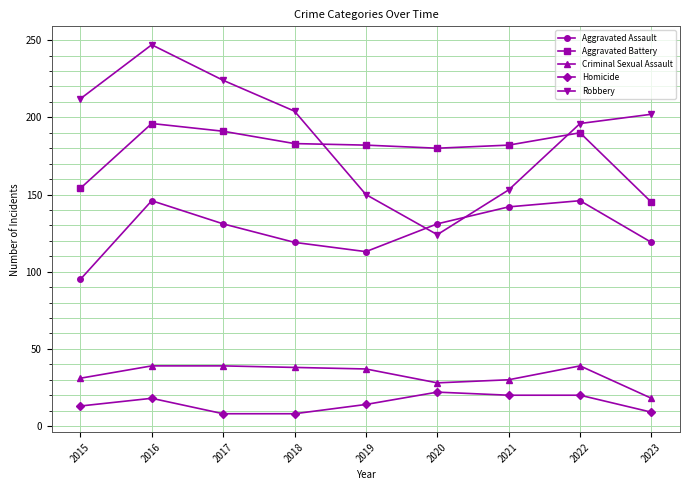

How many lines are shown in the chart?

5